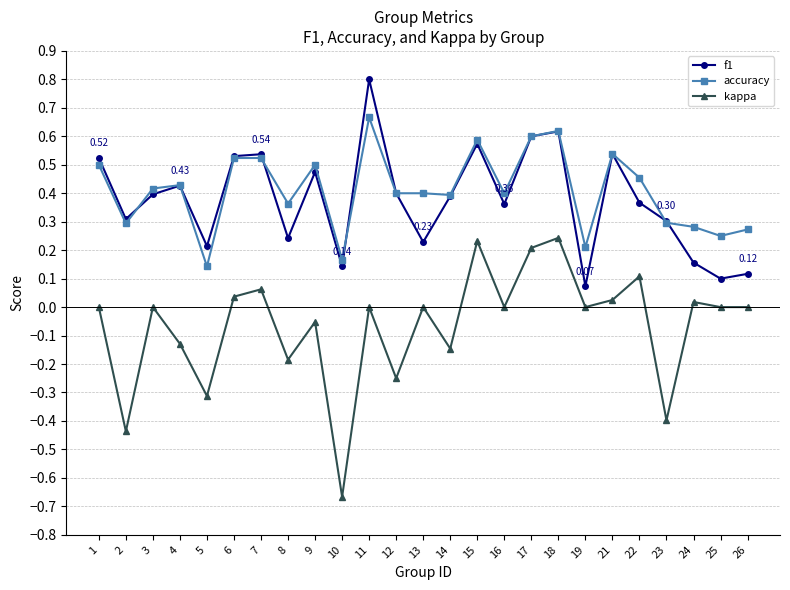

True or false: kappa and f1 cross at least once.

False